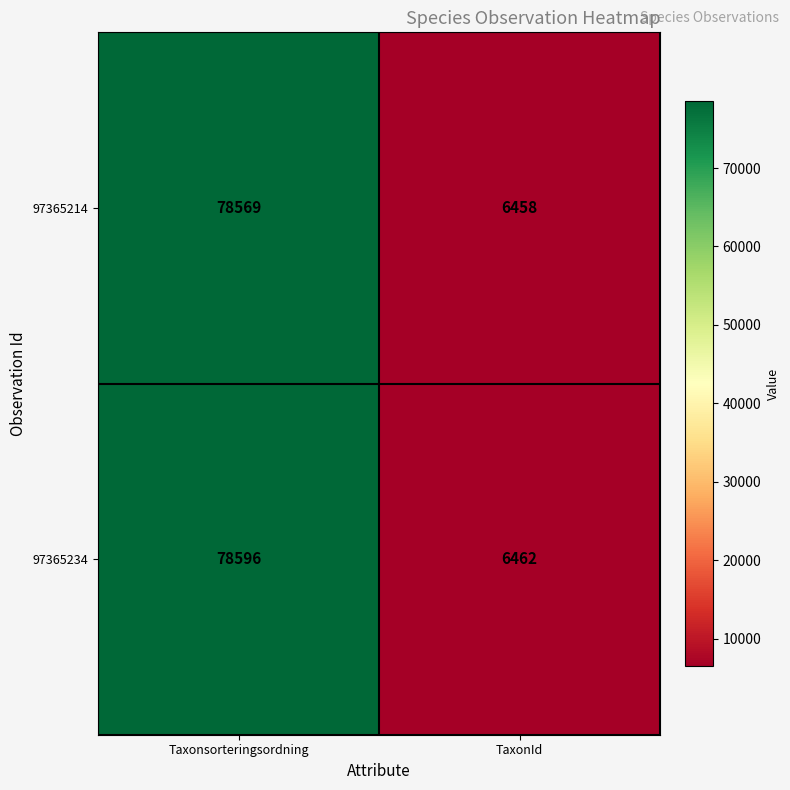

Reading left to right, what are all the values shown in this chart?

97365214: 78569	6458
97365234: 78596	6462